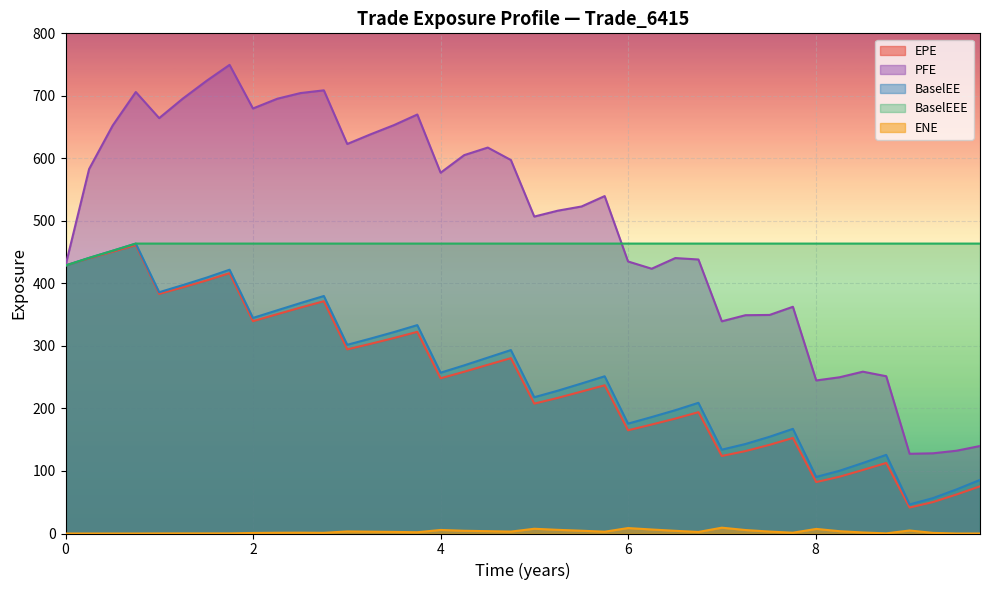

What is the average value of the BaselEE series?

255.4